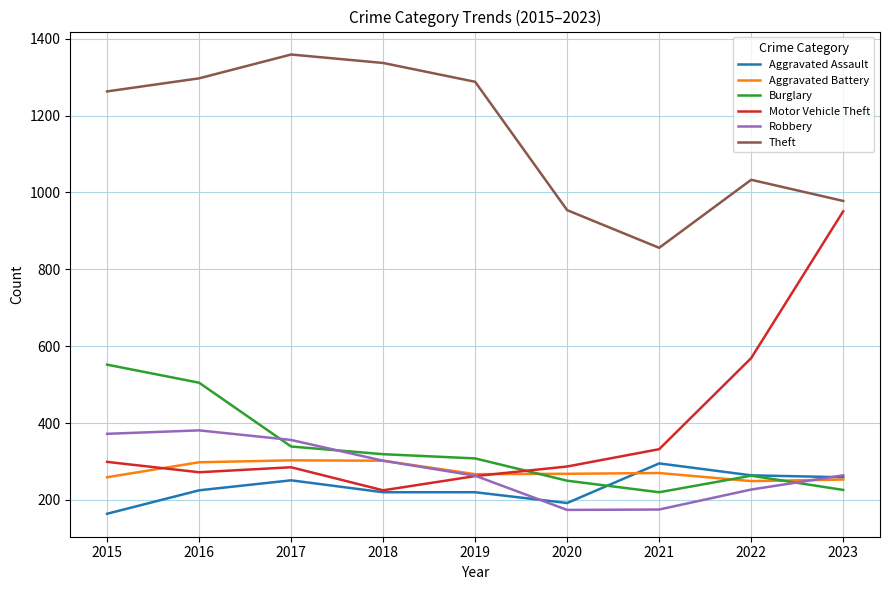

The value of Theft at 2016 is 1297. True or false?

True